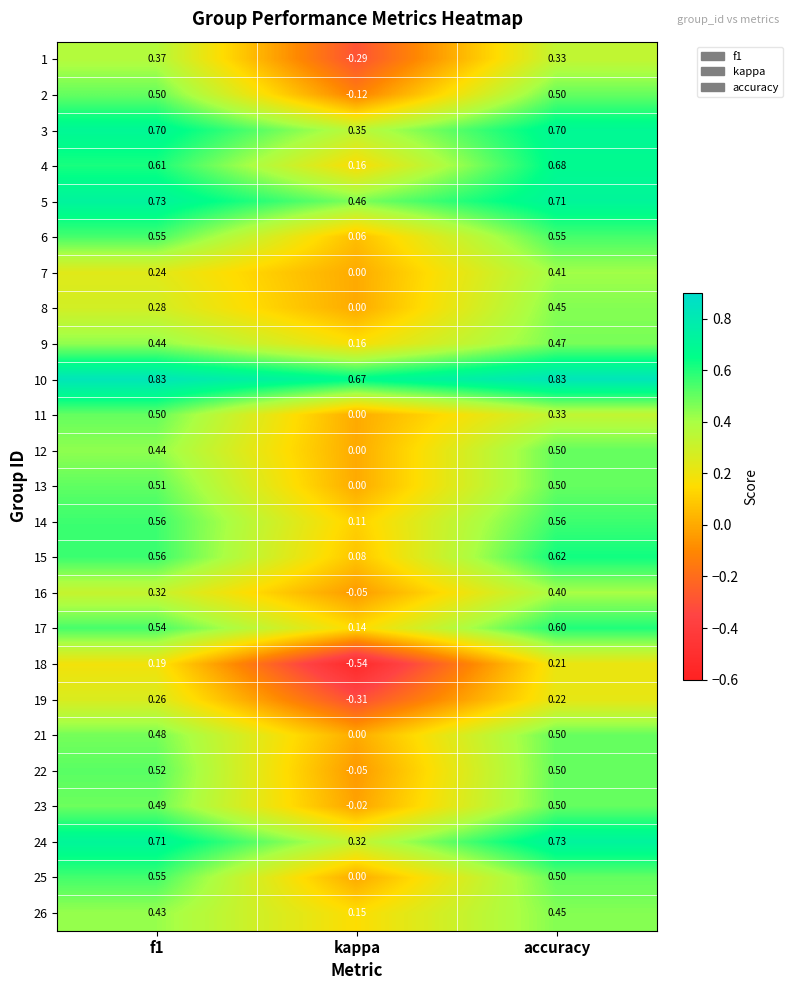

Which label corresponds to the smallest value in the chart?

kappa